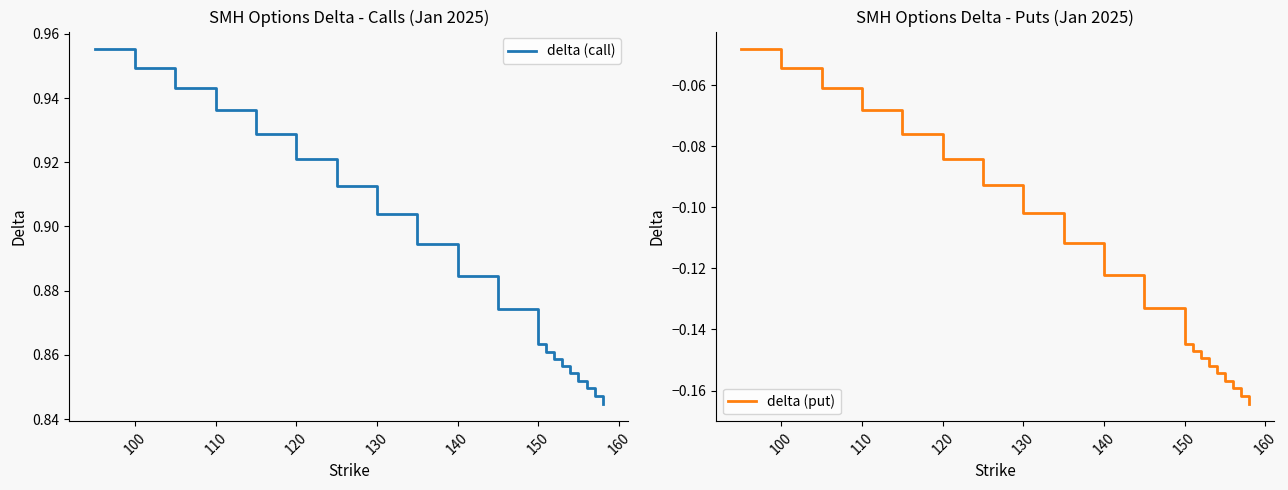

Which series has the widest spread of values?

delta (put)